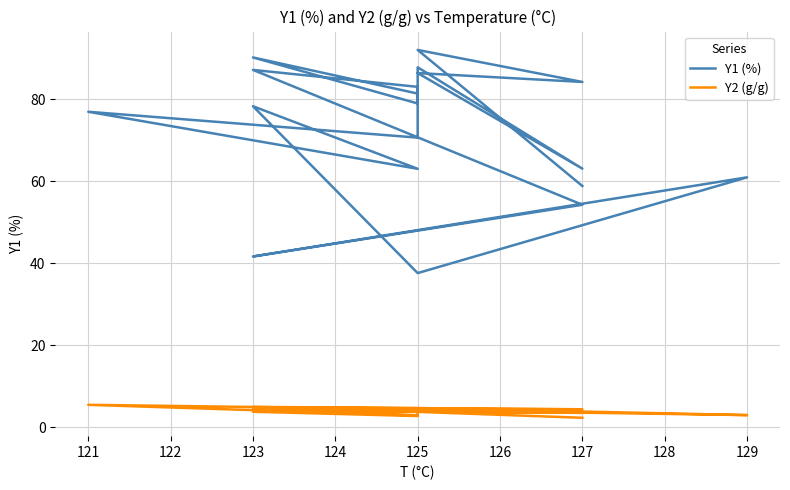

Reading right to left, what are all the values shown in this chart?

Y1 (%): 81.4	90.2	79.0	83.0	87.2	54.3	41.6	61.0	37.6	78.3	63.0	77.0	70.7	86.3	87.8	63.1	86.4	84.2	92.0	58.8
Y2 (g/g): 3.7	3.8	2.7	3.8	4.8	4.3	4.7	2.9	4.7	4.9	2.8	5.4	4.4	4.0	3.8	3.6	3.8	3.5	3.7	2.3